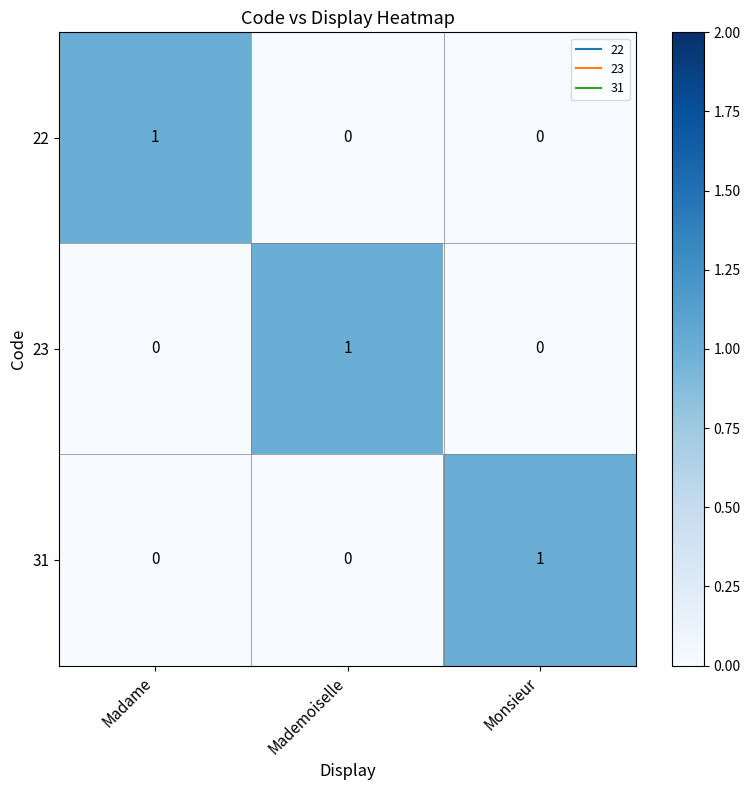

Reading left to right, list all the values displayed in this chart.

22: Madame=1	Mademoiselle=0	Monsieur=0
23: Madame=0	Mademoiselle=1	Monsieur=0
31: Madame=0	Mademoiselle=0	Monsieur=1